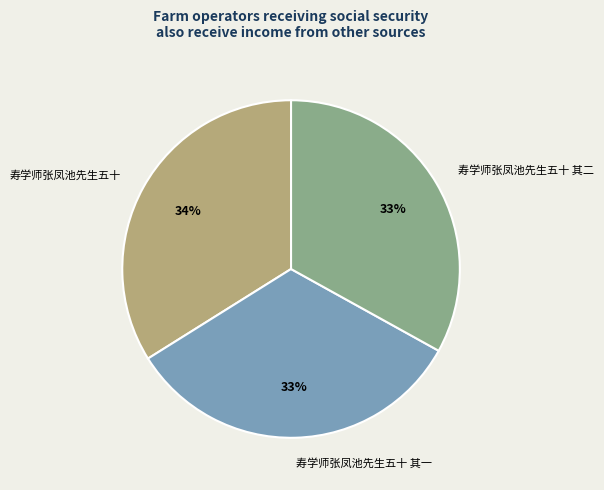

Which slice is the largest?

寿学师张凤池先生五十